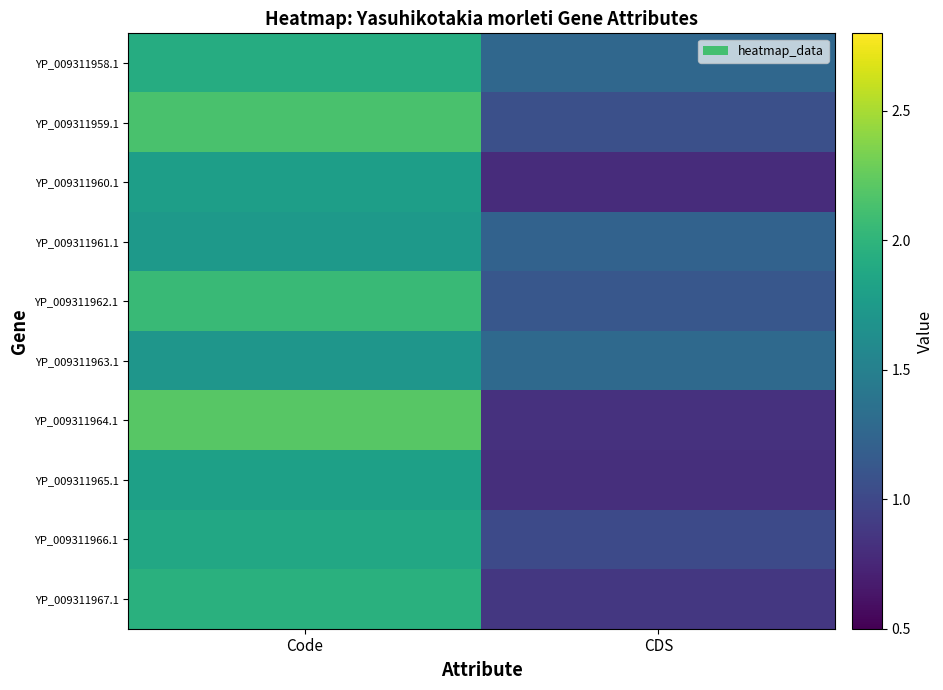

How many series are shown in this chart?

10